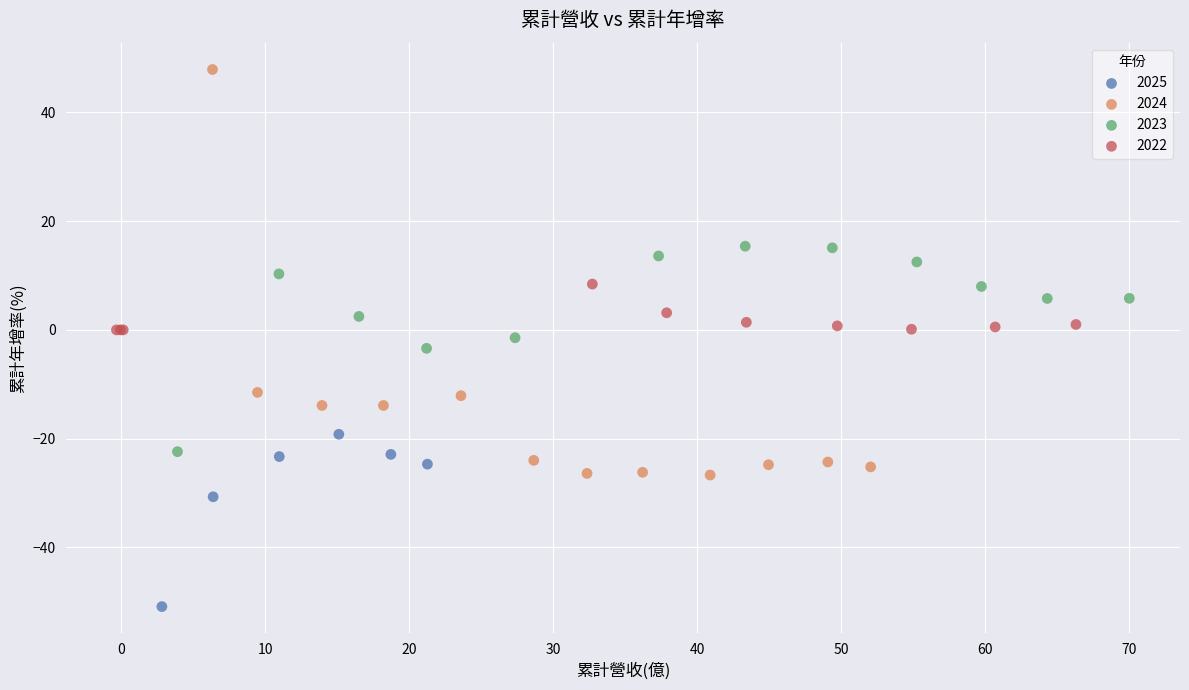

Which series contains the lowest Y value?

2025